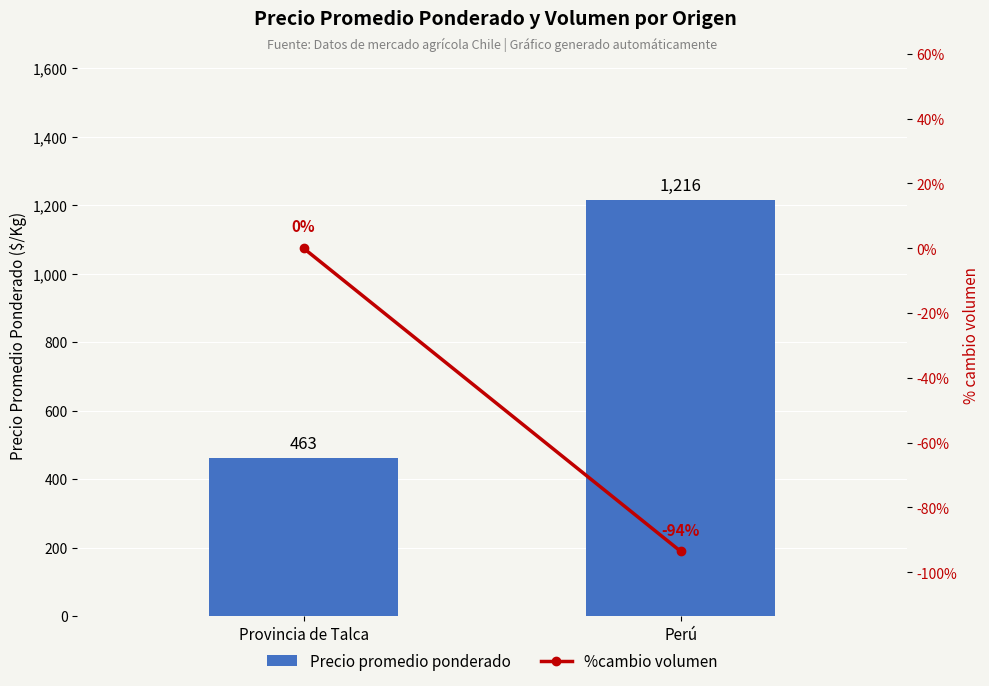

What is the difference between the highest and lowest values at Perú?

1309.6